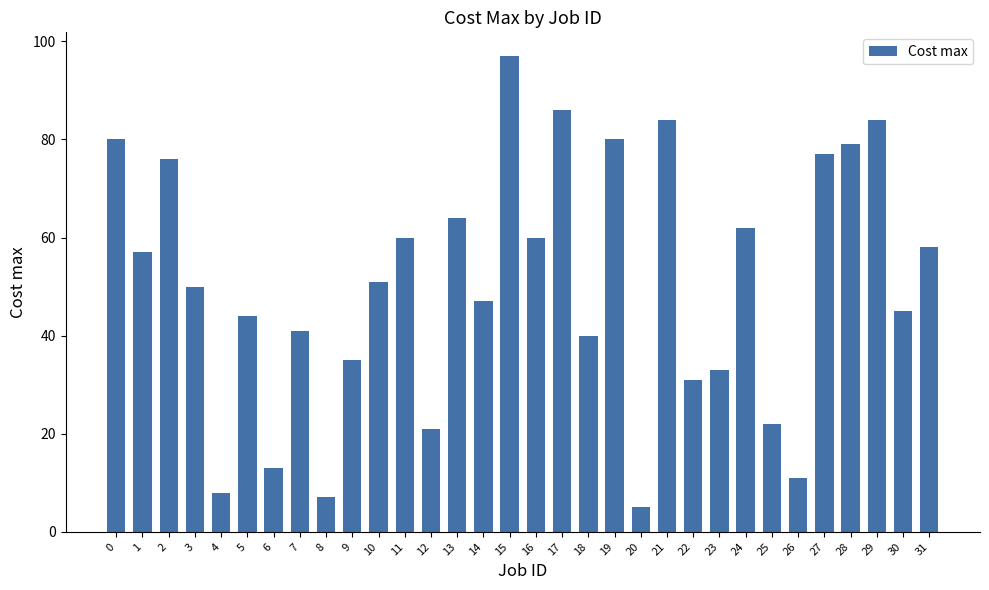

Reading left to right, extract all data points from this chart.

80	57	76	50	8	44	13	41	7	35	51	60	21	64	47	97	60	86	40	80	5	84	31	33	62	22	11	77	79	84	45	58